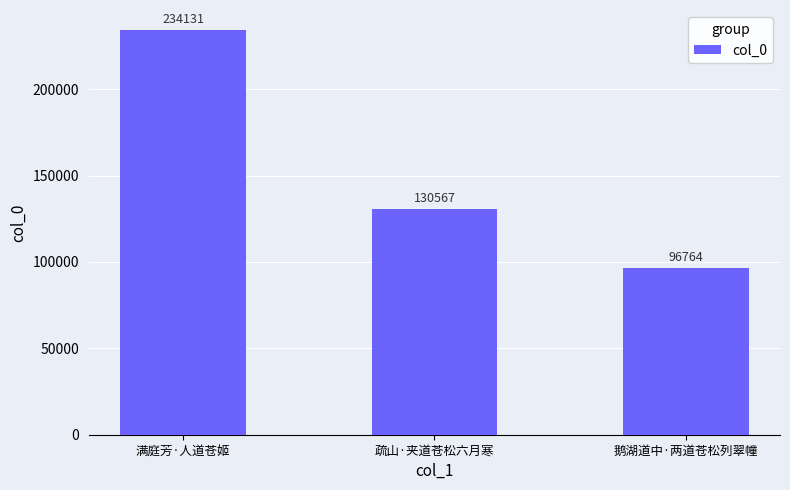

Is it true that the value at 满庭芳·人道苍姬 is 357832?

False